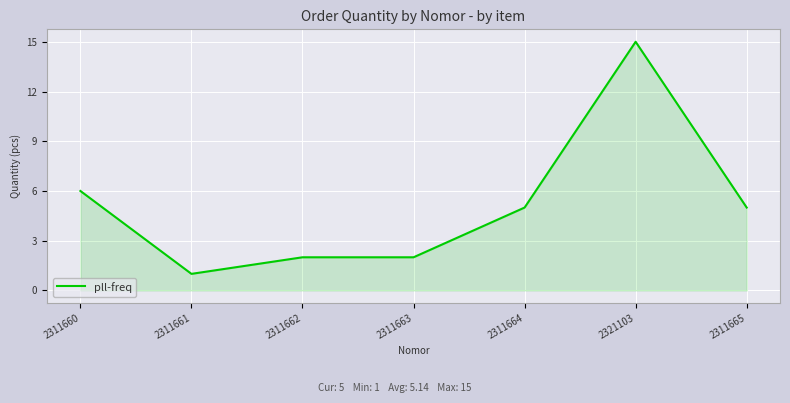

Reading left to right, what are all the values shown in this chart?

6	1	2	2	5	15	5